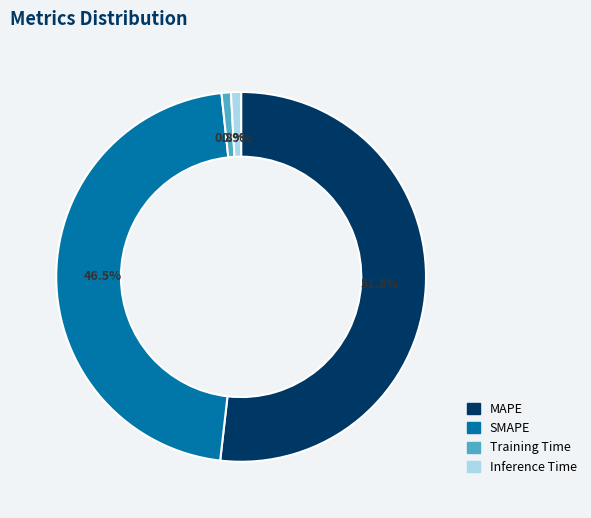

Which slice is the largest?

MAPE